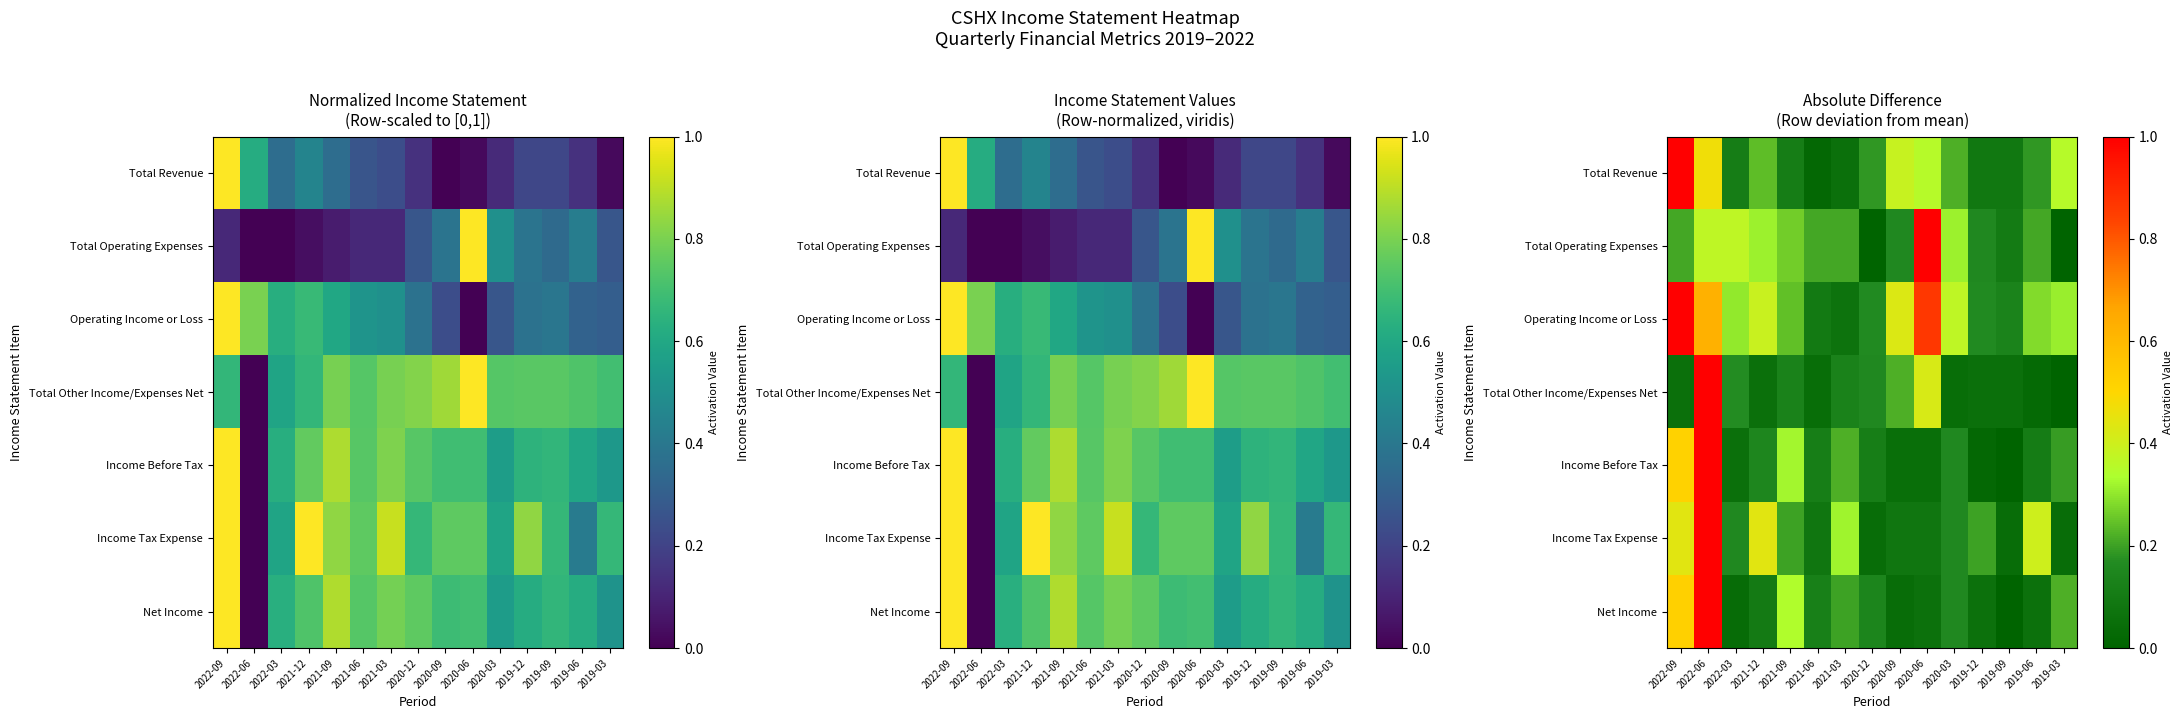

At which category is the sum across all series the highest?

2022-06